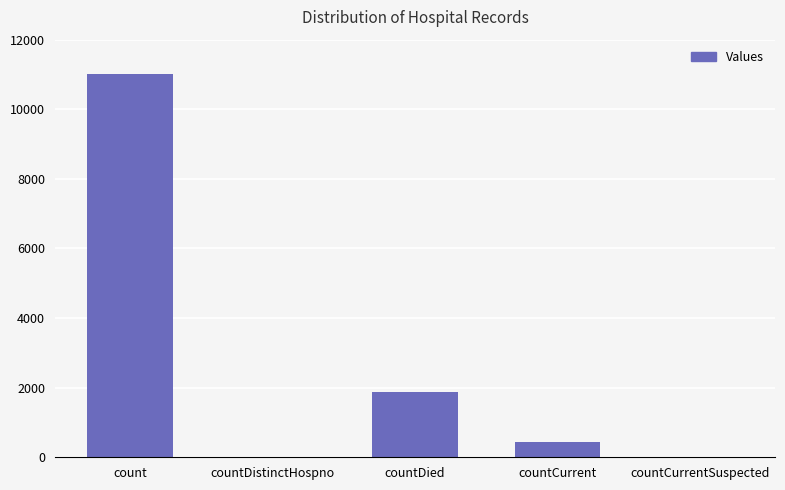

What is the change in value from count to countCurrentSuspected?

-11003